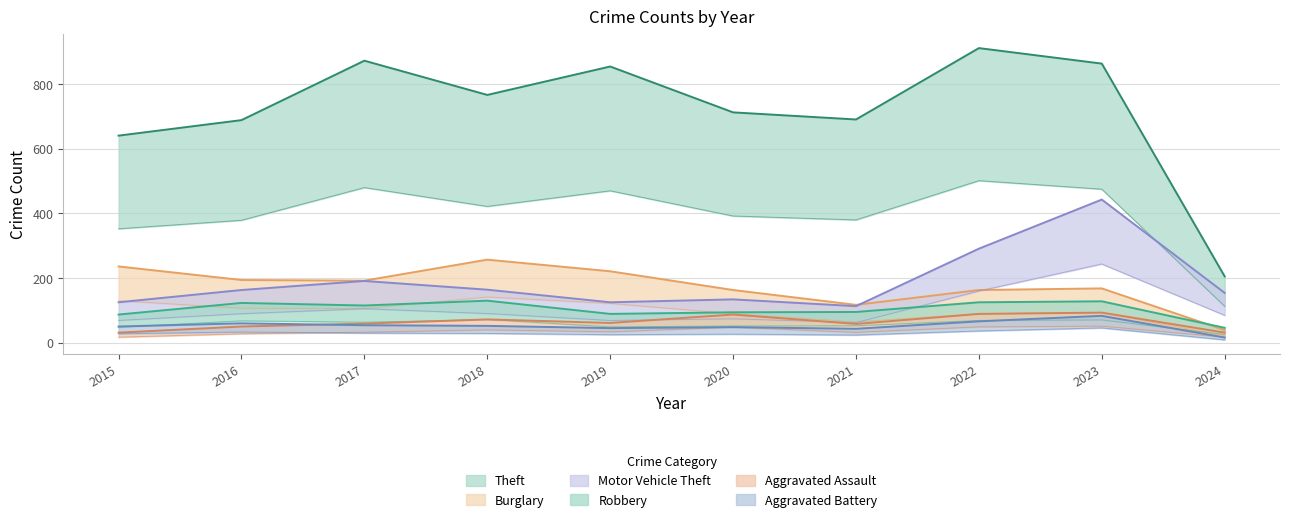

What is the minimum value shown in the chart?

16